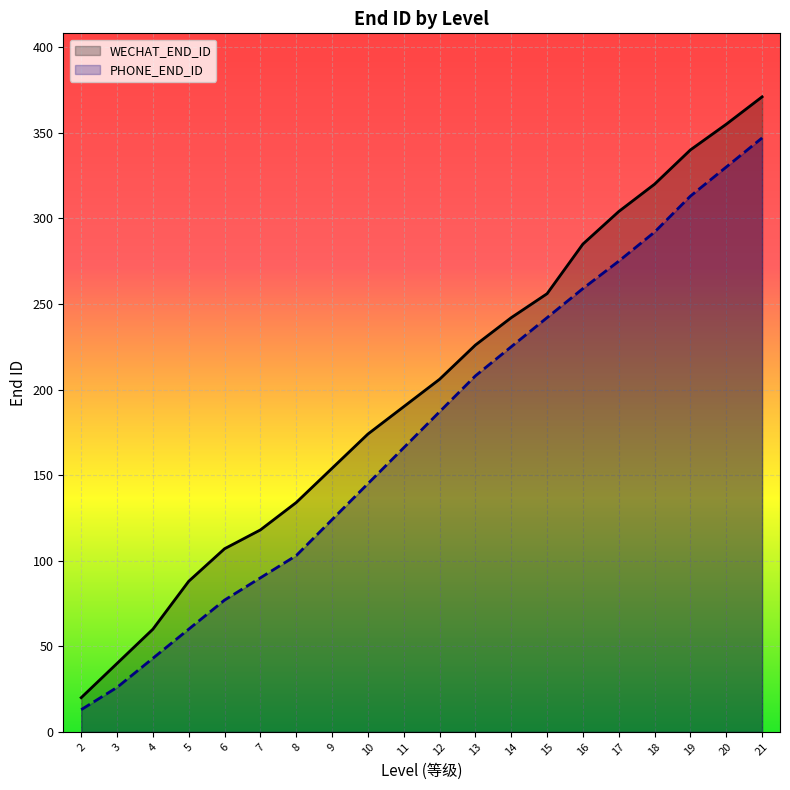

True or false: PHONE_END_ID and WECHAT_END_ID intersect in this chart.

False